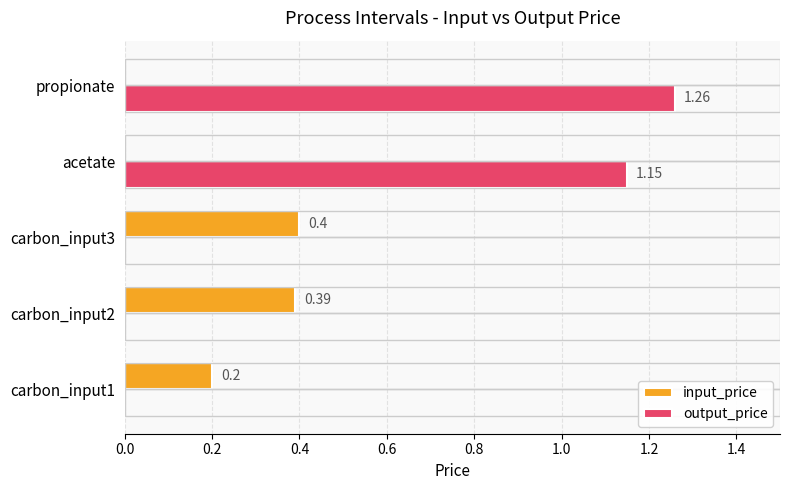

Which series has the largest total across all categories?

output_price